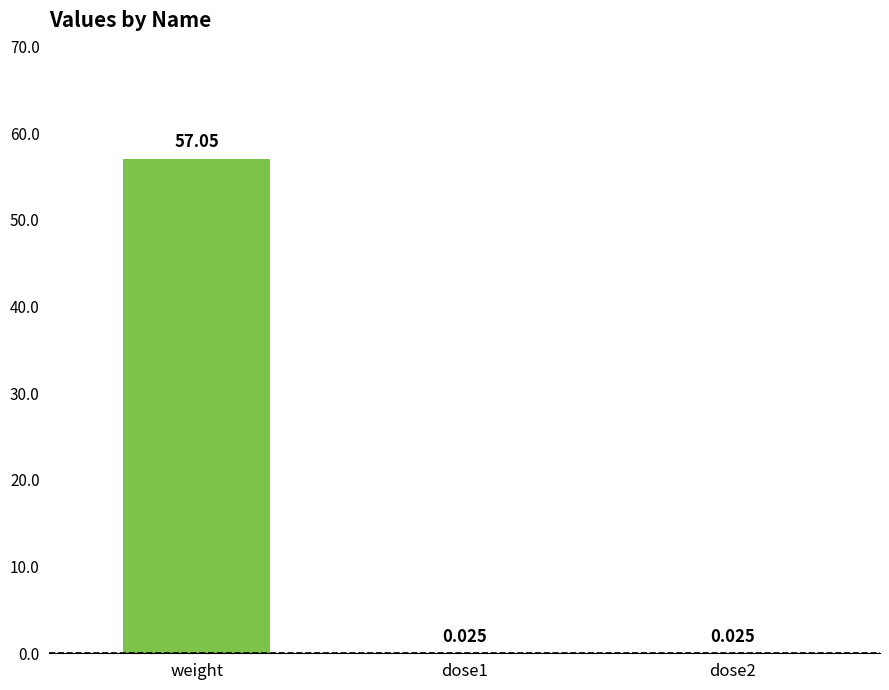

Which category has the highest value across all series?

weight